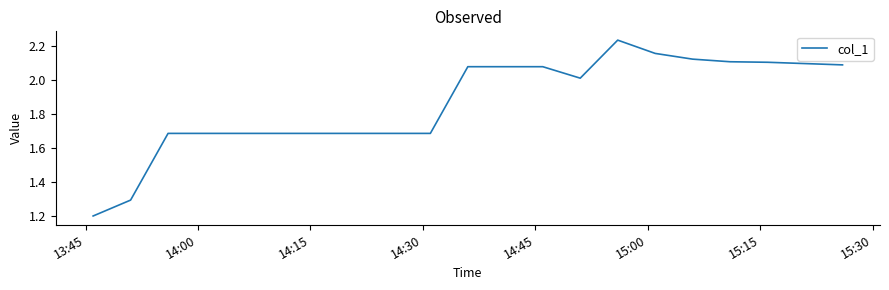

Count the number of values greater than 2.

11